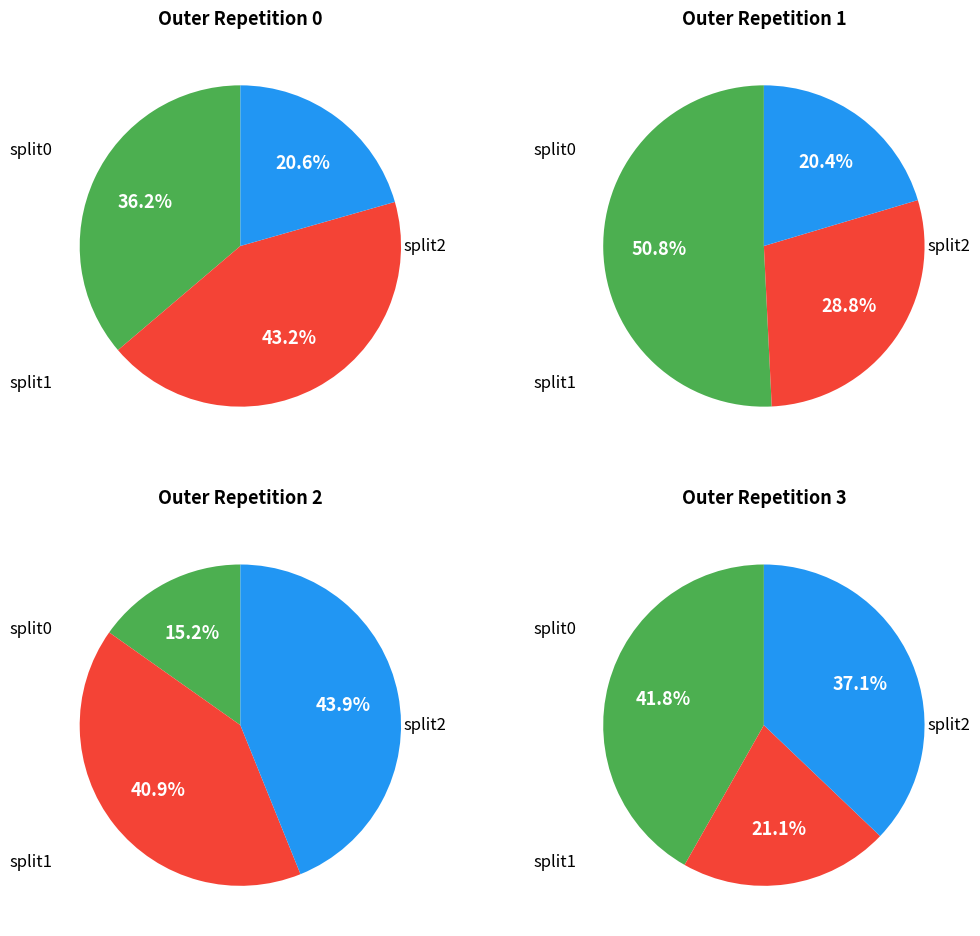

Which slice is the smallest?

split0